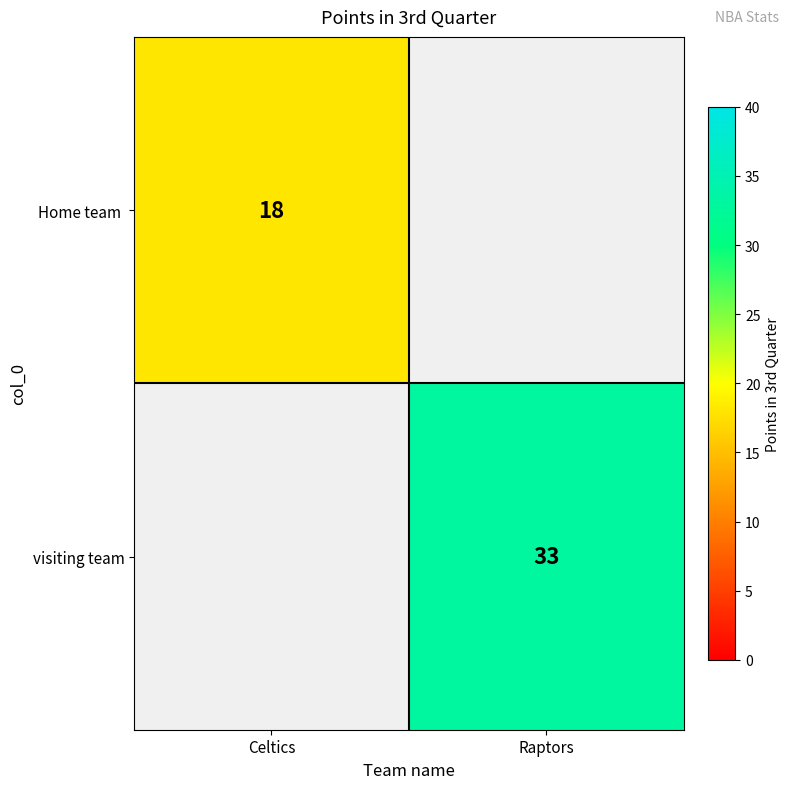

Is the value of Home team at Raptors greater than the value of visiting team at Raptors?

No